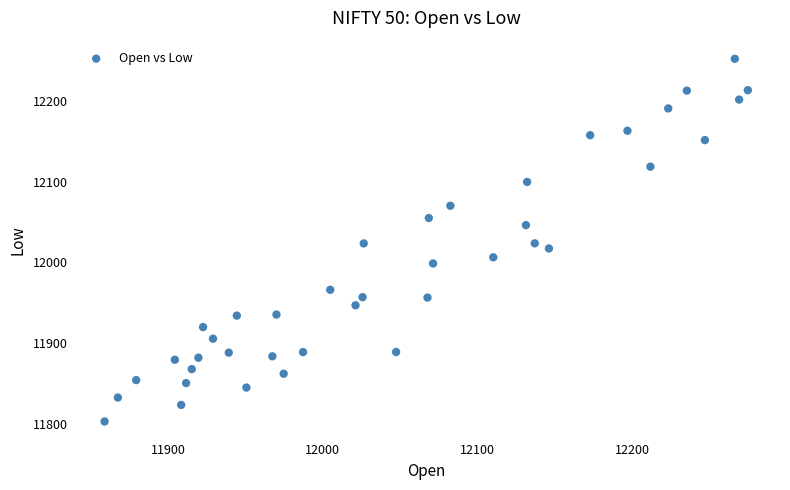

What is the range of X values (max minus min)?

416.1